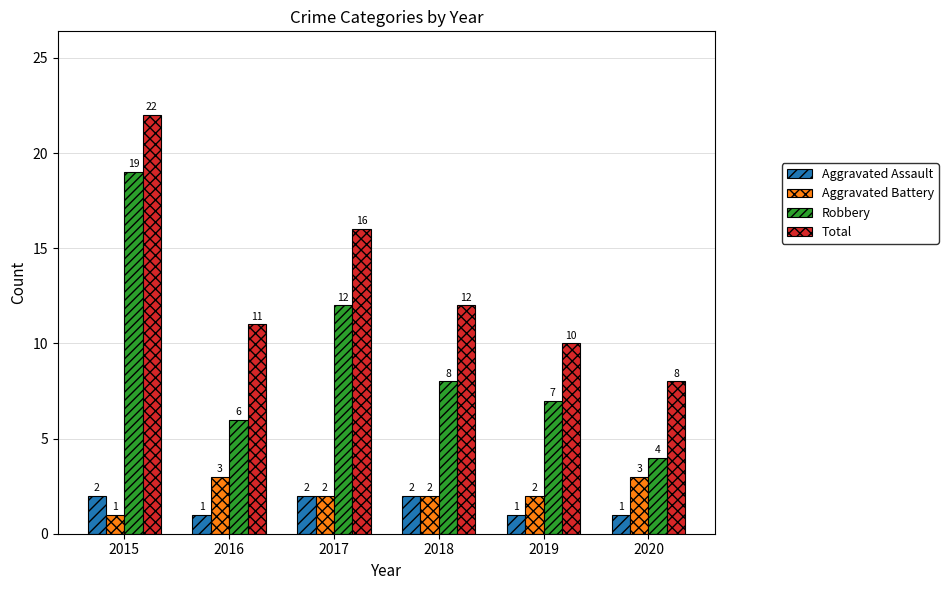

How many bars are there in each group?

4